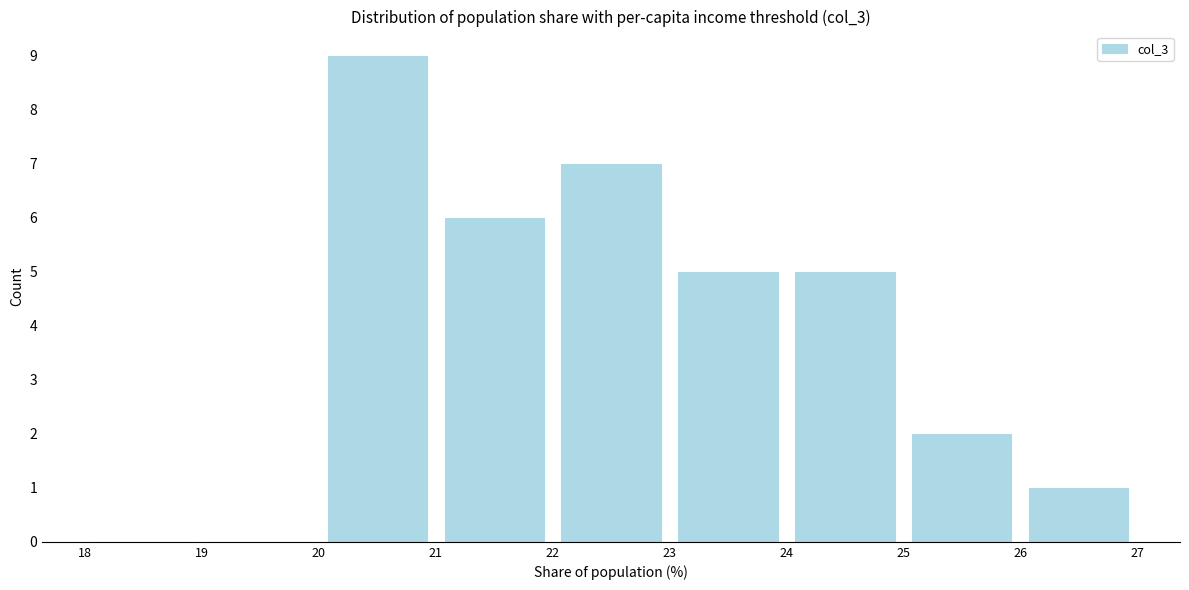

Which range on the x-axis has the tallest bar?

20 to 21